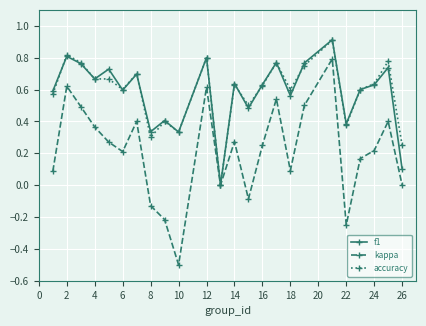

What is the maximum value for accuracy?

0.9